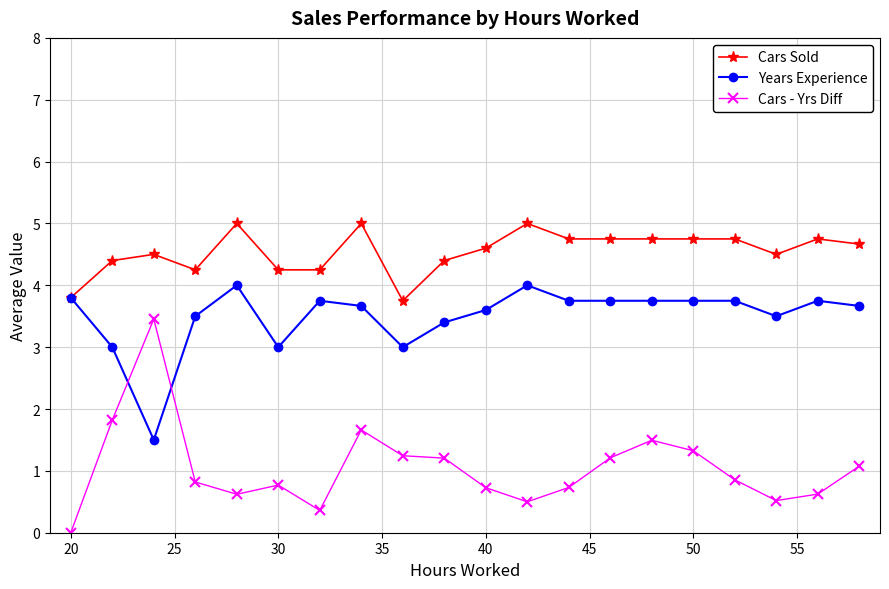

What is the highest value of the Cars Sold series?

5.0